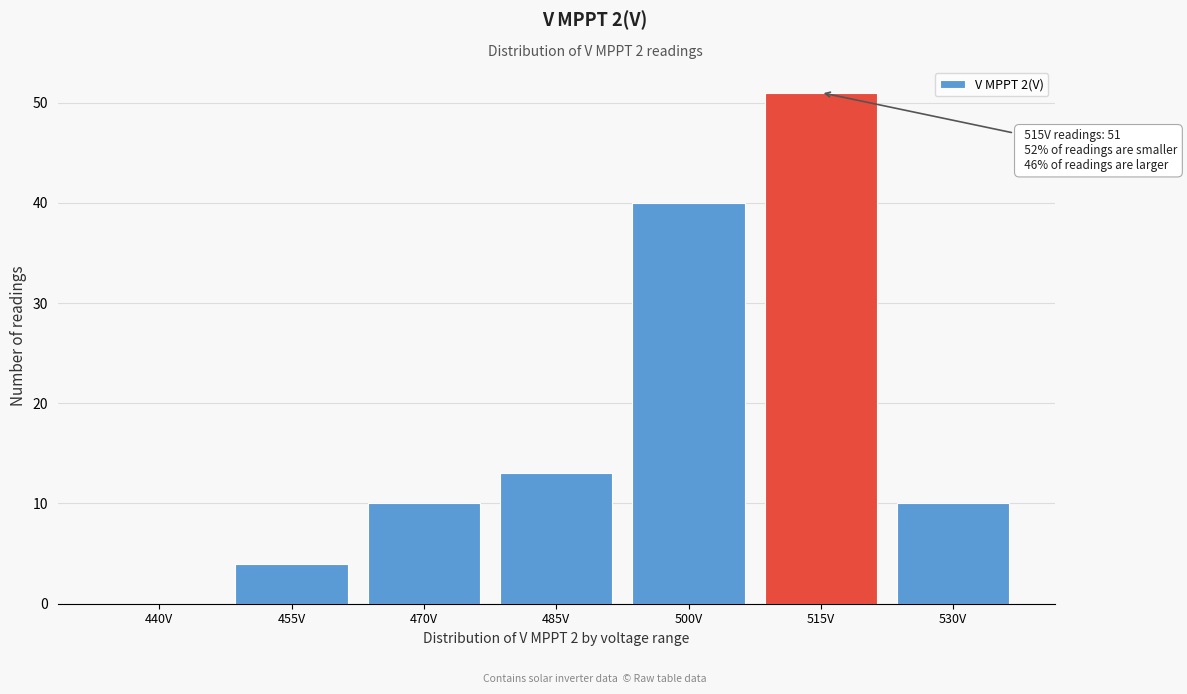

Reading left to right, list all the values displayed in this chart.

440V=0	455V=4	470V=10	485V=13	500V=40	515V=51	530V=10